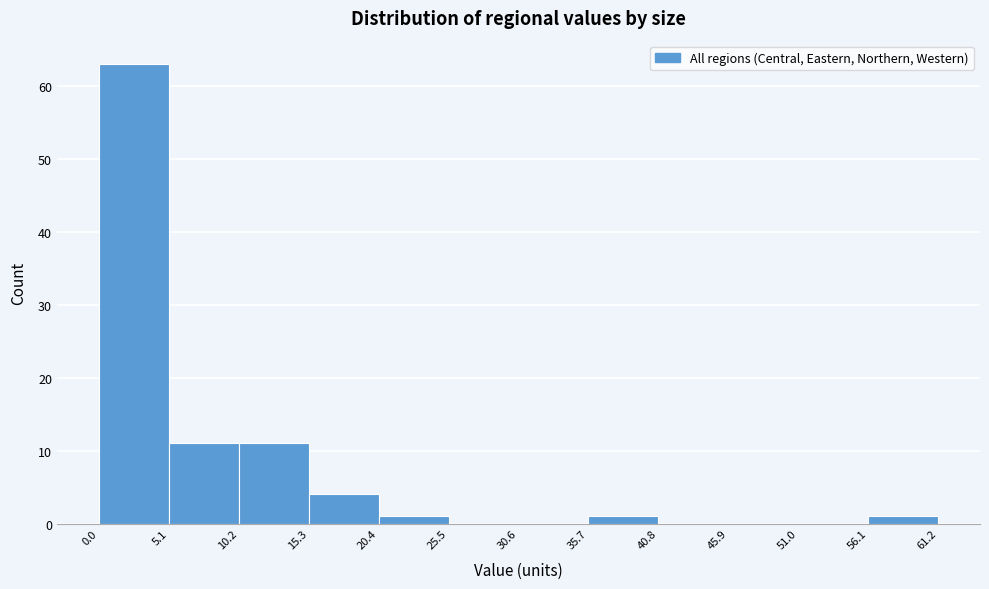

Reading left to right, transcribe this chart: for each bar, give the range it covers on the x-axis and its height. The values are not printed on the chart, so give them approximately, as read against the axis.

0.0 to 5.1: 63
5.1 to 10.2: 11
10.2 to 15.3: 11
15.3 to 20.4: 4
20.4 to 25.5: 1
25.5 to 30.6: 0
30.6 to 35.7: 0
35.7 to 40.8: 1
40.8 to 45.9: 0
45.9 to 51.0: 0
51.0 to 56.1: 0
56.1 to 61.2: 1